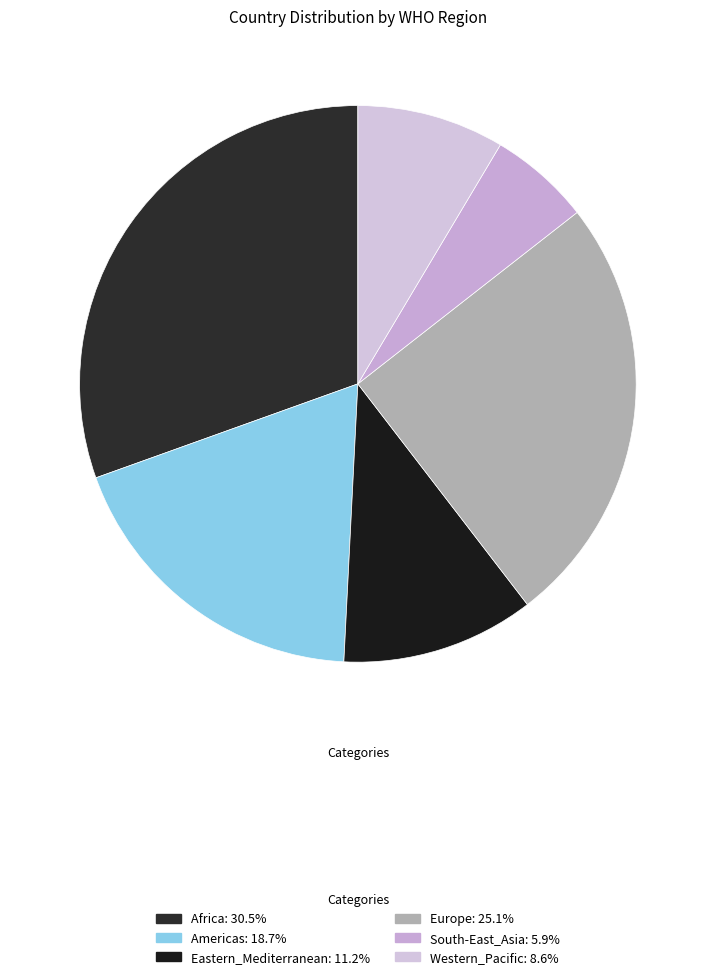

To the nearest percent, what is the difference between the Western_Pacific and Americas slice percentages?

10%